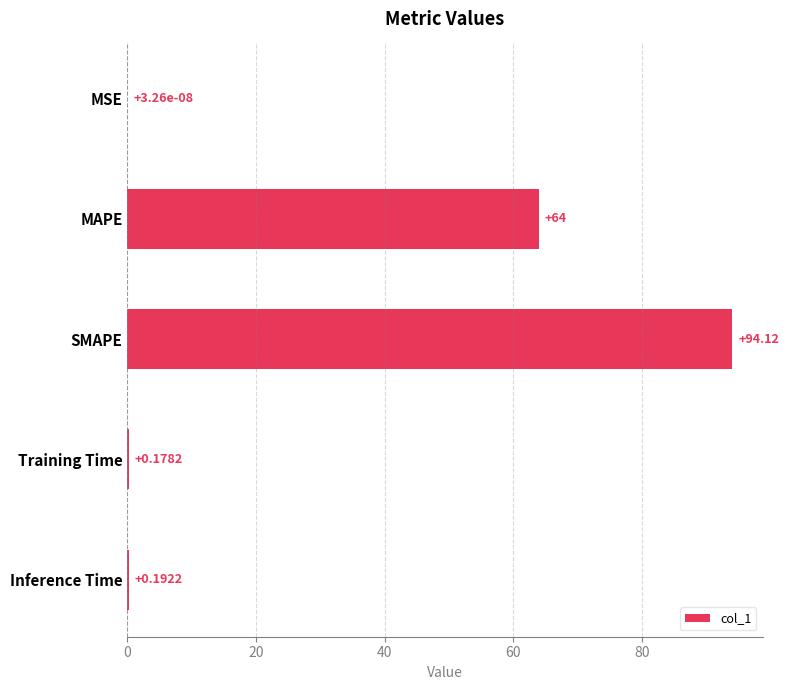

What is the change in value from MSE to SMAPE?

+94.1